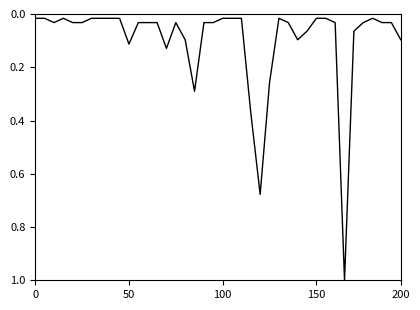

What is the maximum value shown in the chart?

1.0